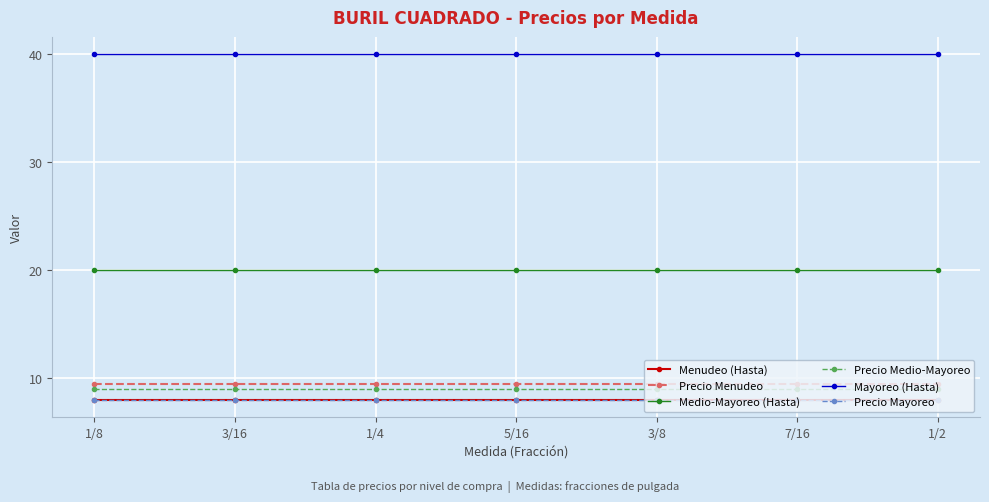

True or false: Mayoreo (Hasta) and Medio-Mayoreo (Hasta) intersect in this chart.

False